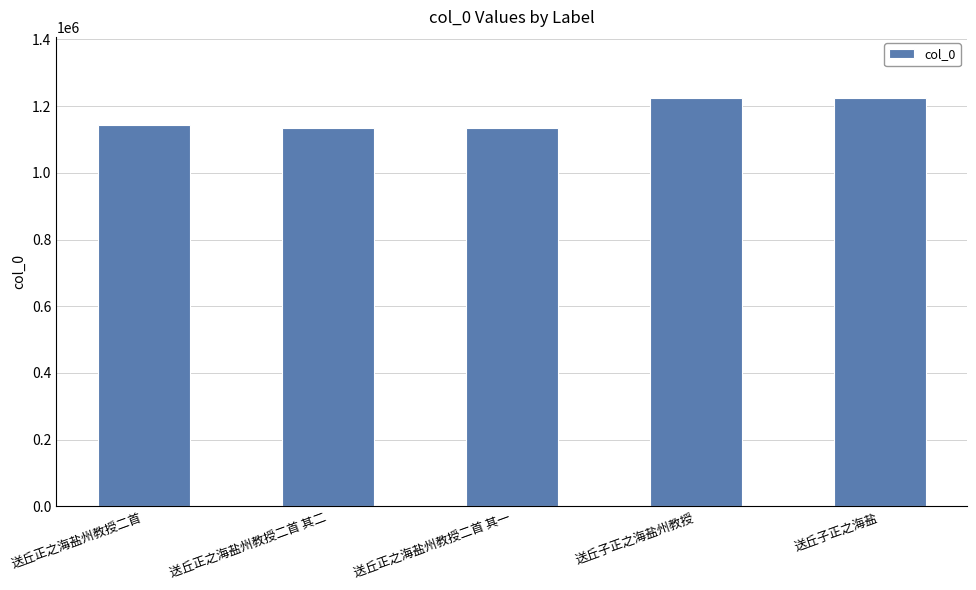

What is the approximate value at 送丘正之海盐州教授二首 其一?

1135272